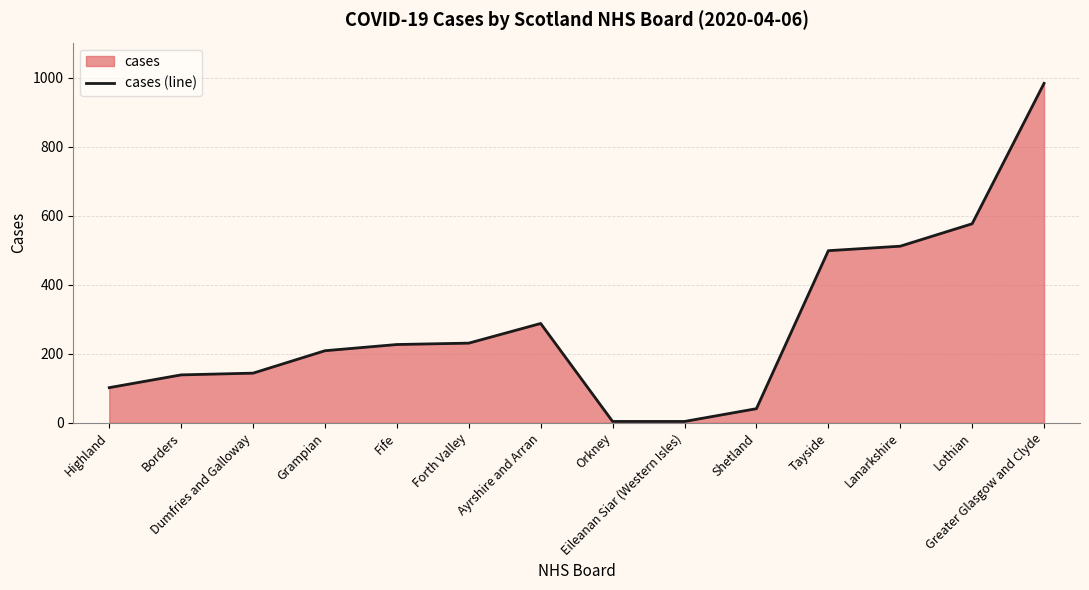

Rank the categories by value from highest to lowest.

Greater Glasgow and Clyde, Lothian, Lanarkshire, Tayside, Ayrshire and Arran, Forth Valley, Fife, Grampian, Dumfries and Galloway, Borders, Highland, Shetland, Orkney, Eileanan Siar (Western Isles)